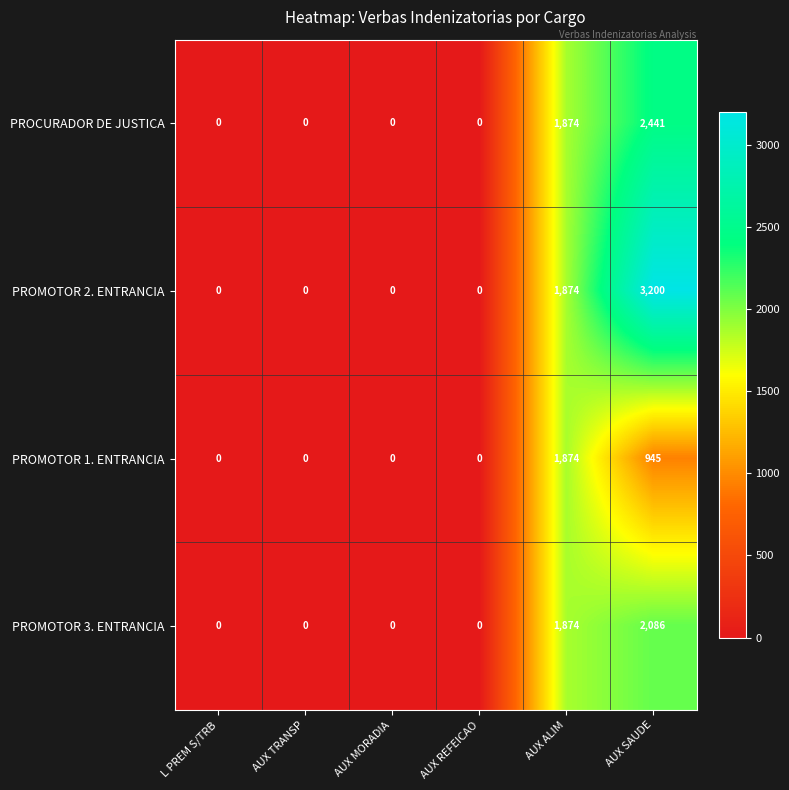

At how many categories does at least one series exceed 2546?

1